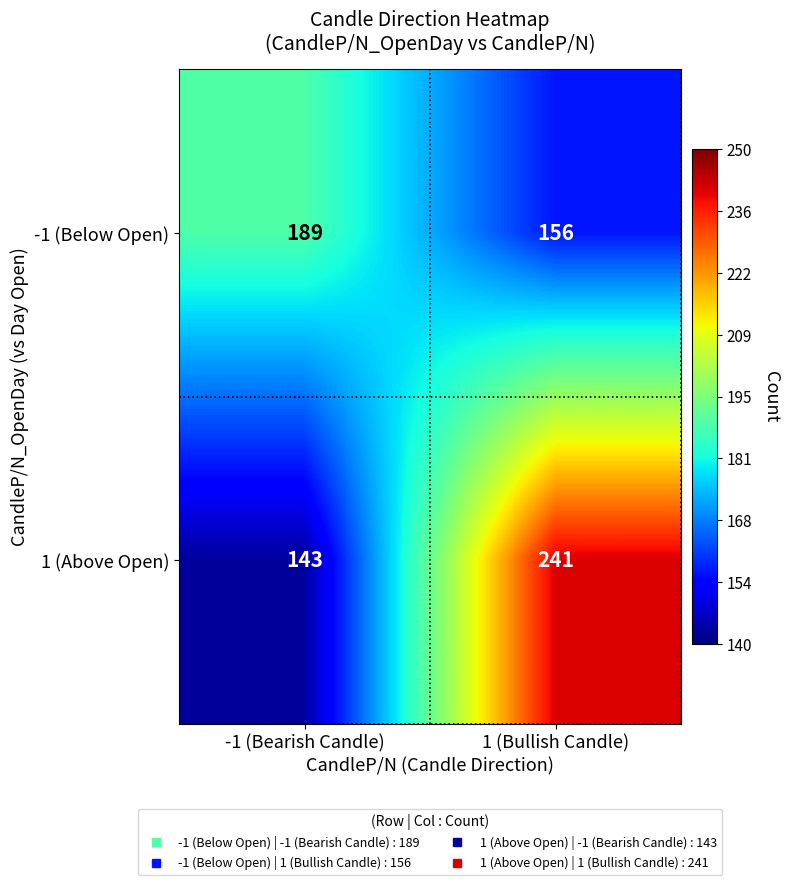

What is the difference between the maximum and minimum values in the -1 (Below Open) series?

33